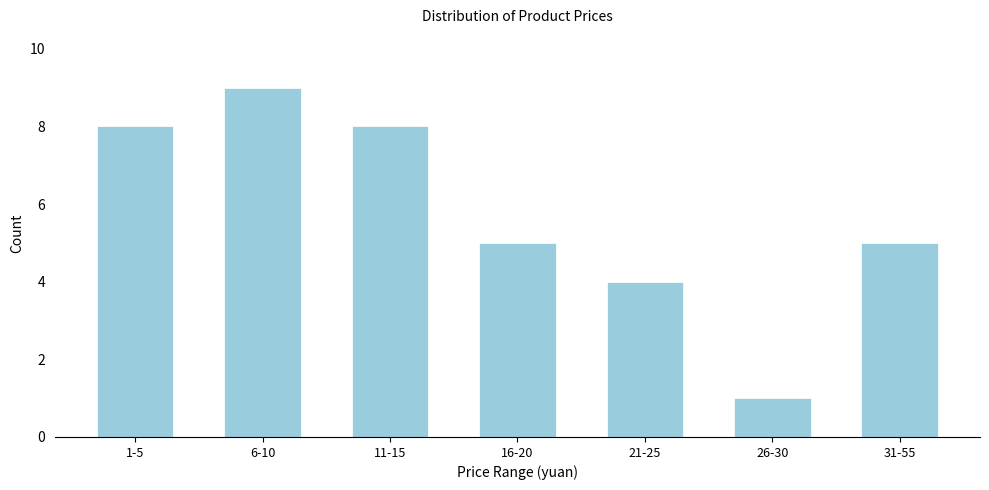

Reading left to right, what are all the values shown in this chart?

8	9	8	5	4	1	5